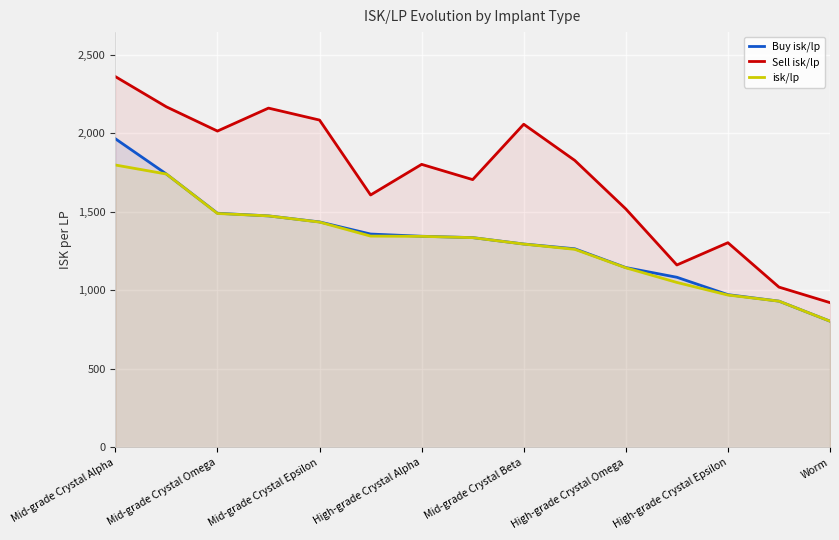

True or false: isk/lp has a value of 1322.6 at Worm.

False